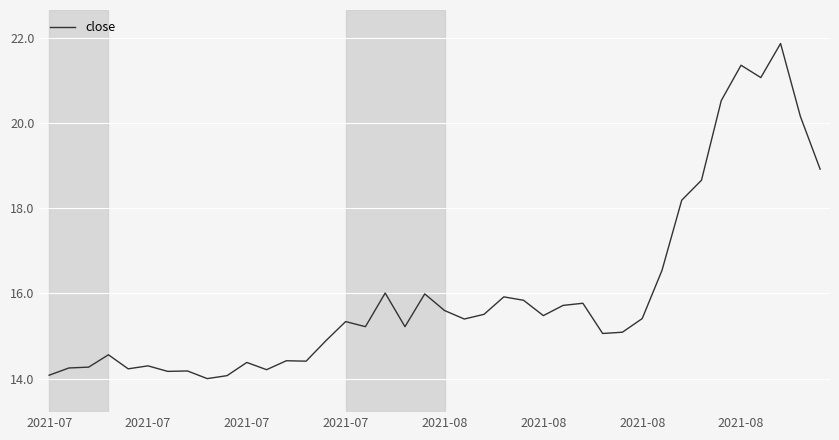

What is the greatest value displayed?

21.9